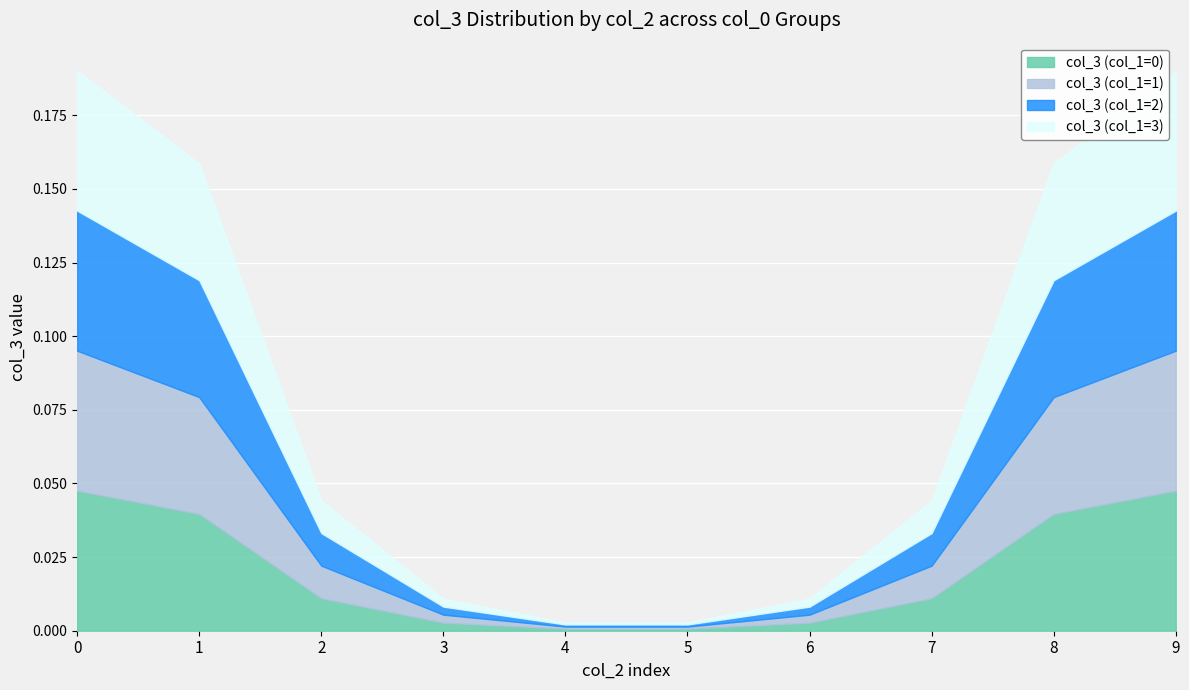

True or false: col_3 (col_1=2) and col_3 (col_1=1) intersect in this chart.

False